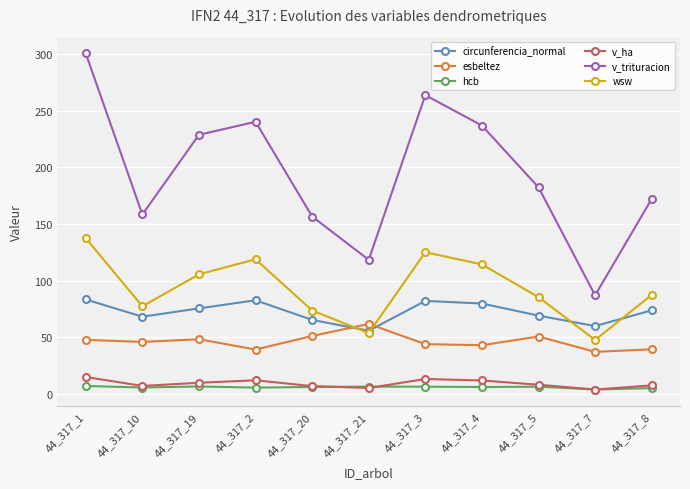

What is the sum of all wsw values?

1026.7